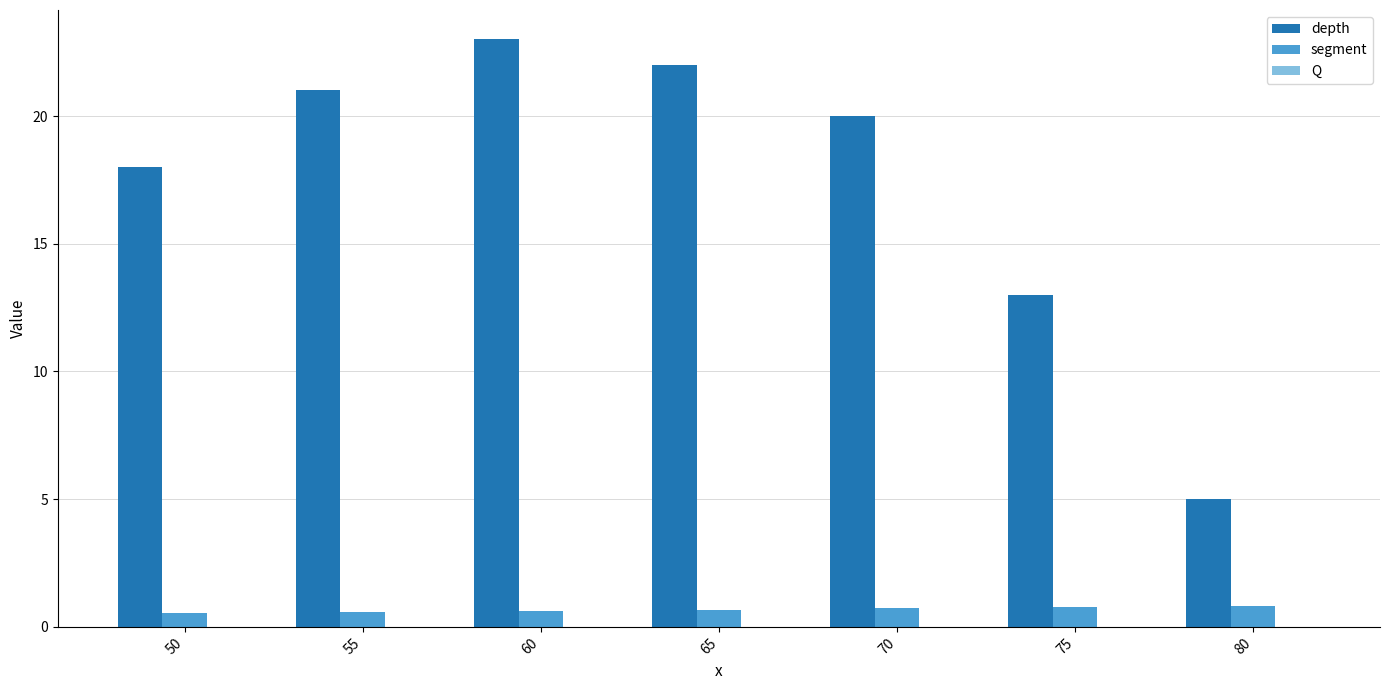

Are the bars grouped side by side (vs. stacked)?

Yes